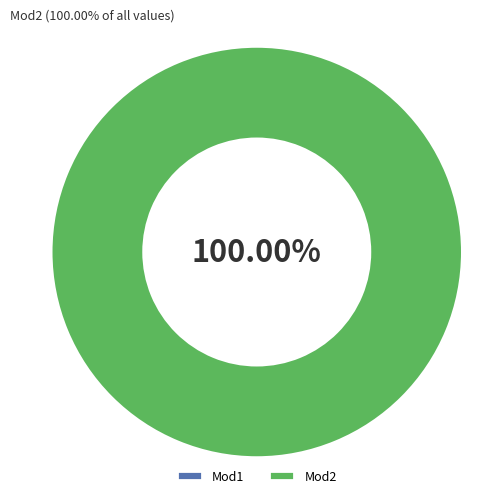

Which slice is the smallest?

Mod1